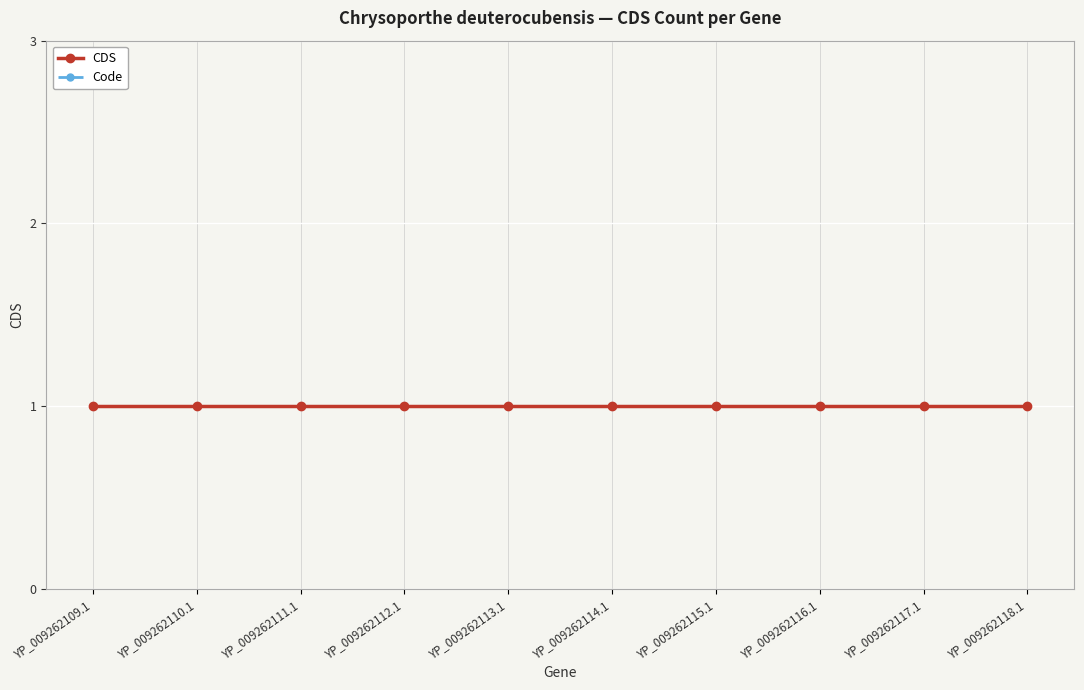

The value of CDS at YP_009262117.1 is 1. True or false?

True